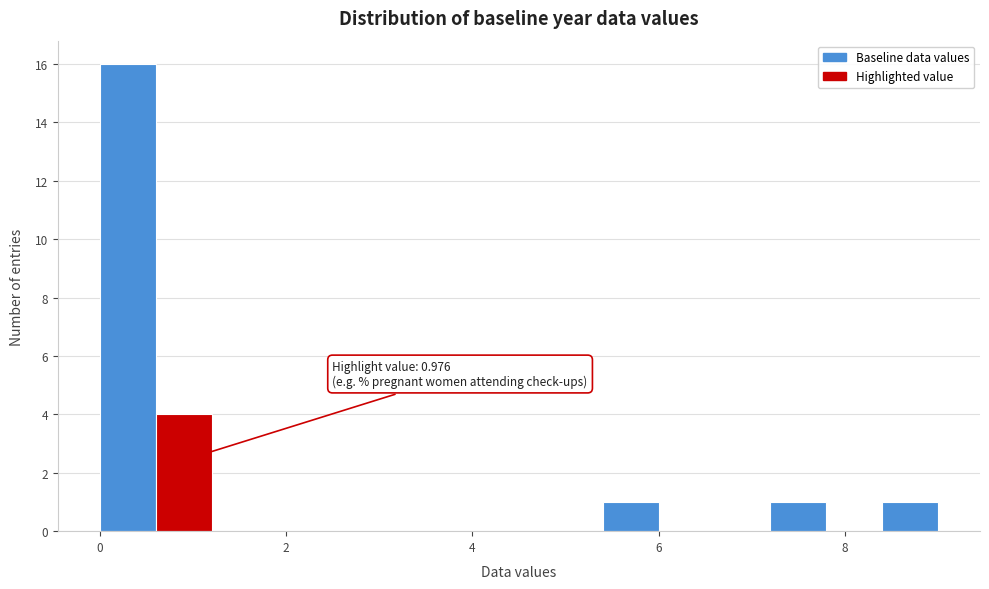

Around what value on the x-axis is the tallest bar? Give the approximate position of its centre, as read against the axis.

0.4